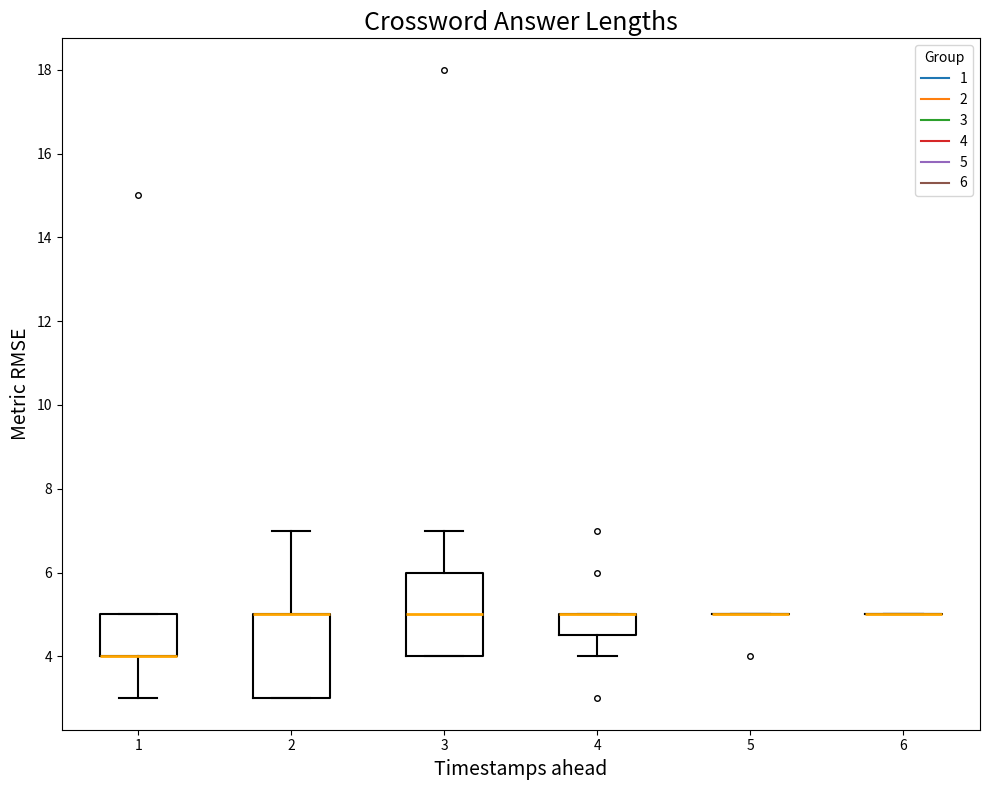

Reading left to right, transcribe this box plot: for each box, give where its median line is, the range the box spans, and where its two whiskers end, as read against the y-axis. The values are not printed on the chart, so give them approximately, as read against the axis.

1: median 4.0 (drawn on the box's lower edge), box 4.0 to 5.0, whiskers 3.0 to 5.0
2: median 5.0 (drawn on the box's upper edge), box 3.0 to 5.0, whiskers 3.0 to 7.0
3: median 5.0, box 4.0 to 6.0, whiskers 4.0 to 7.0
4: median 5.0 (drawn on the box's upper edge), box 4.6 to 5.0, whiskers 4.0 to 5.0
5: box collapsed to a line at 5.0, whiskers 5.0 to 5.0
6: box collapsed to a line at 5.0, whiskers 5.0 to 5.0